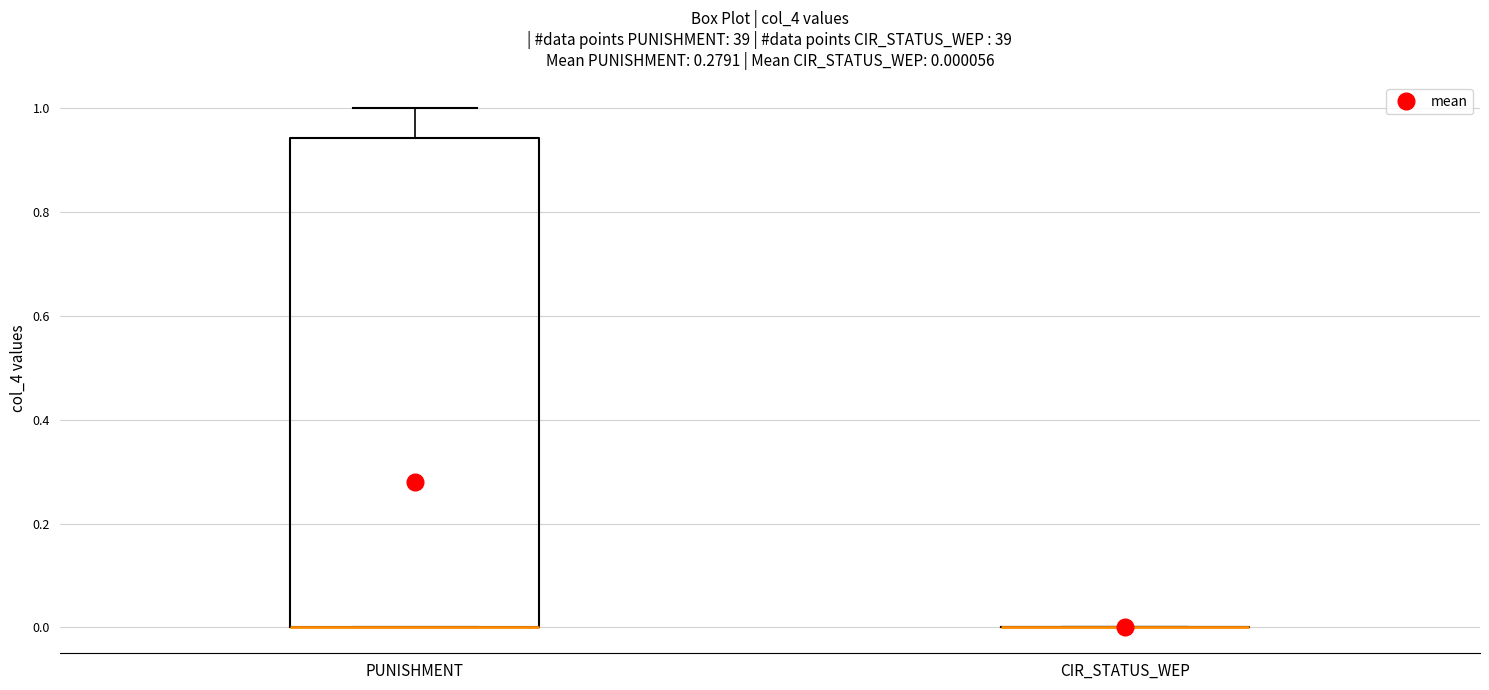

Which box is the tallest, from its lower edge to its upper edge?

PUNISHMENT